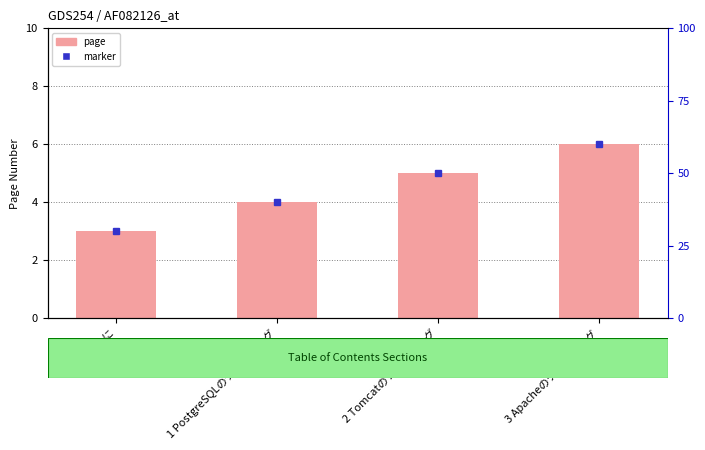

Where does the data first go above 5?

3 Apacheのチューニング